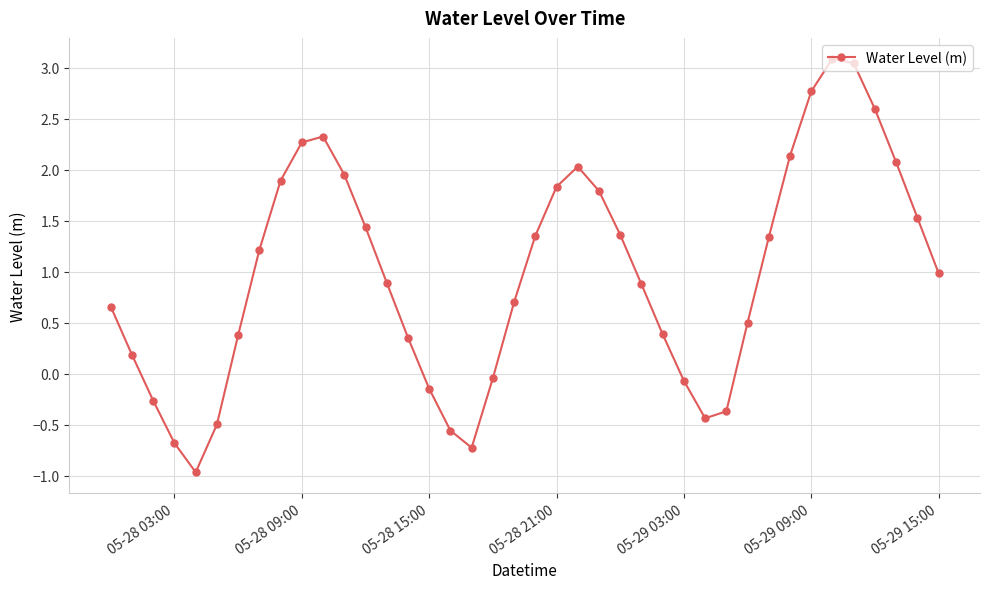

How many points are lower than both their immediate neighbors (excluding endpoints)?

3